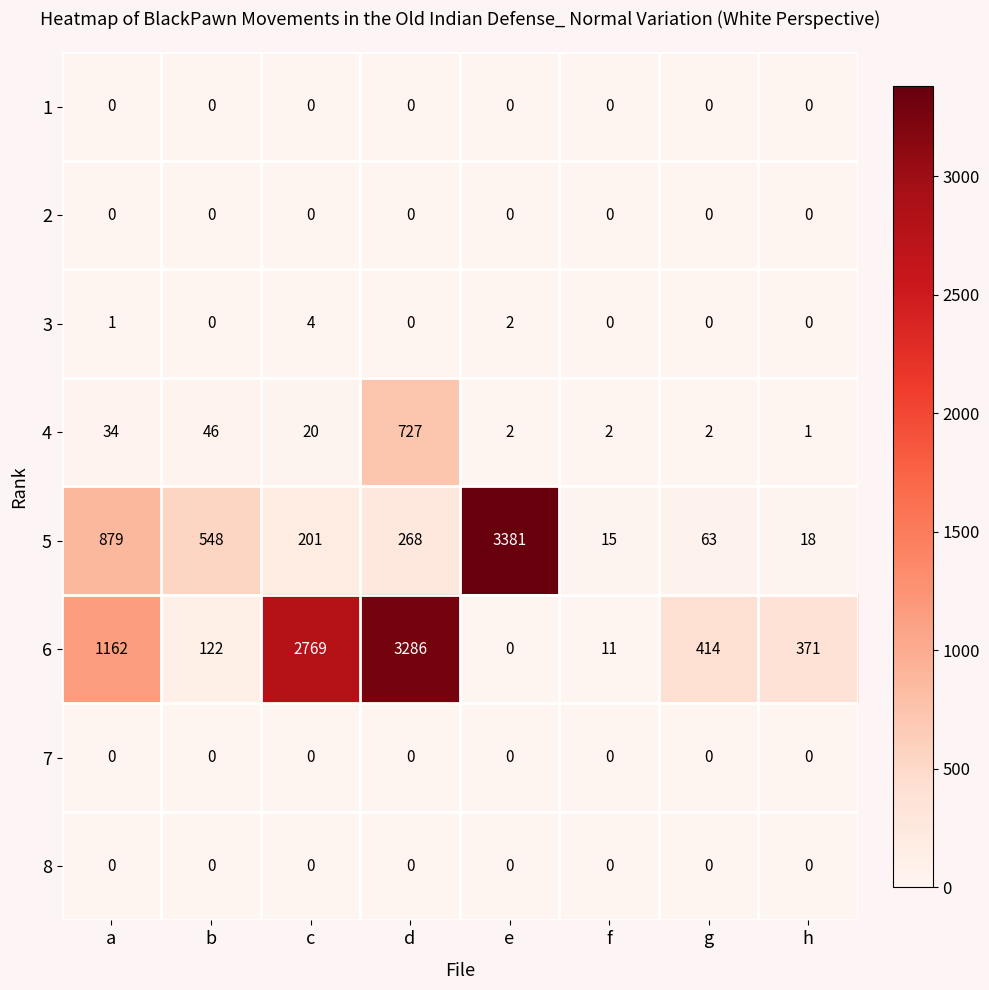

Which series has the widest spread of values?

5